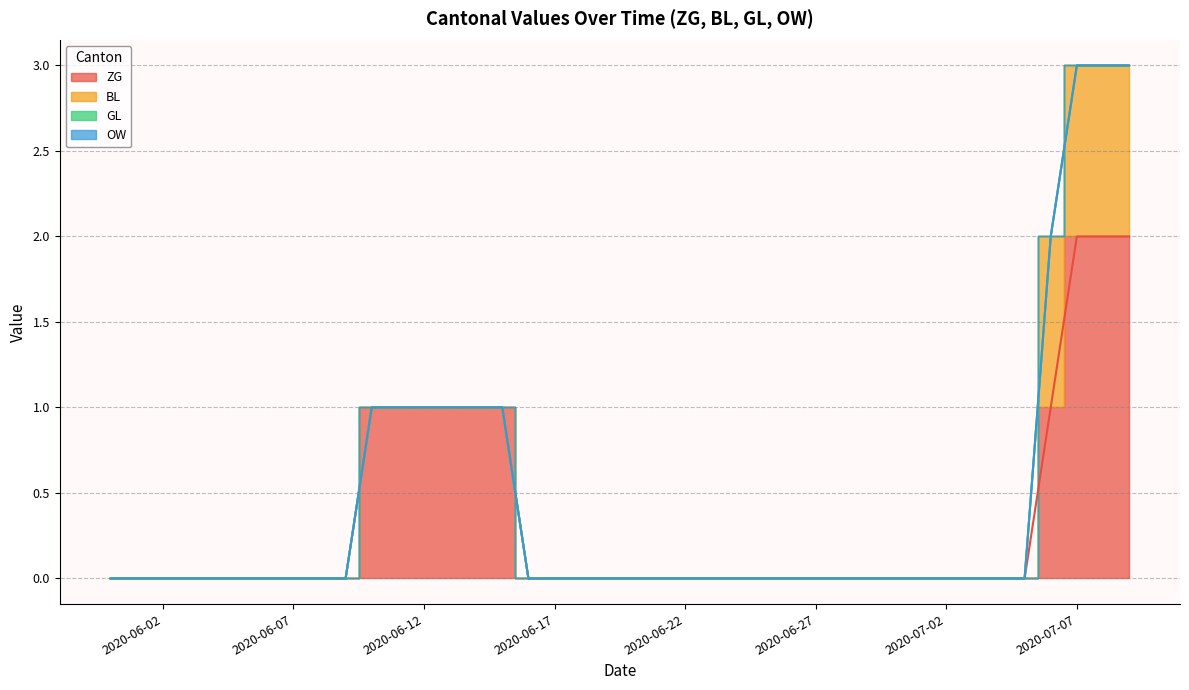

True or false: ZG and BL intersect in this chart.

False